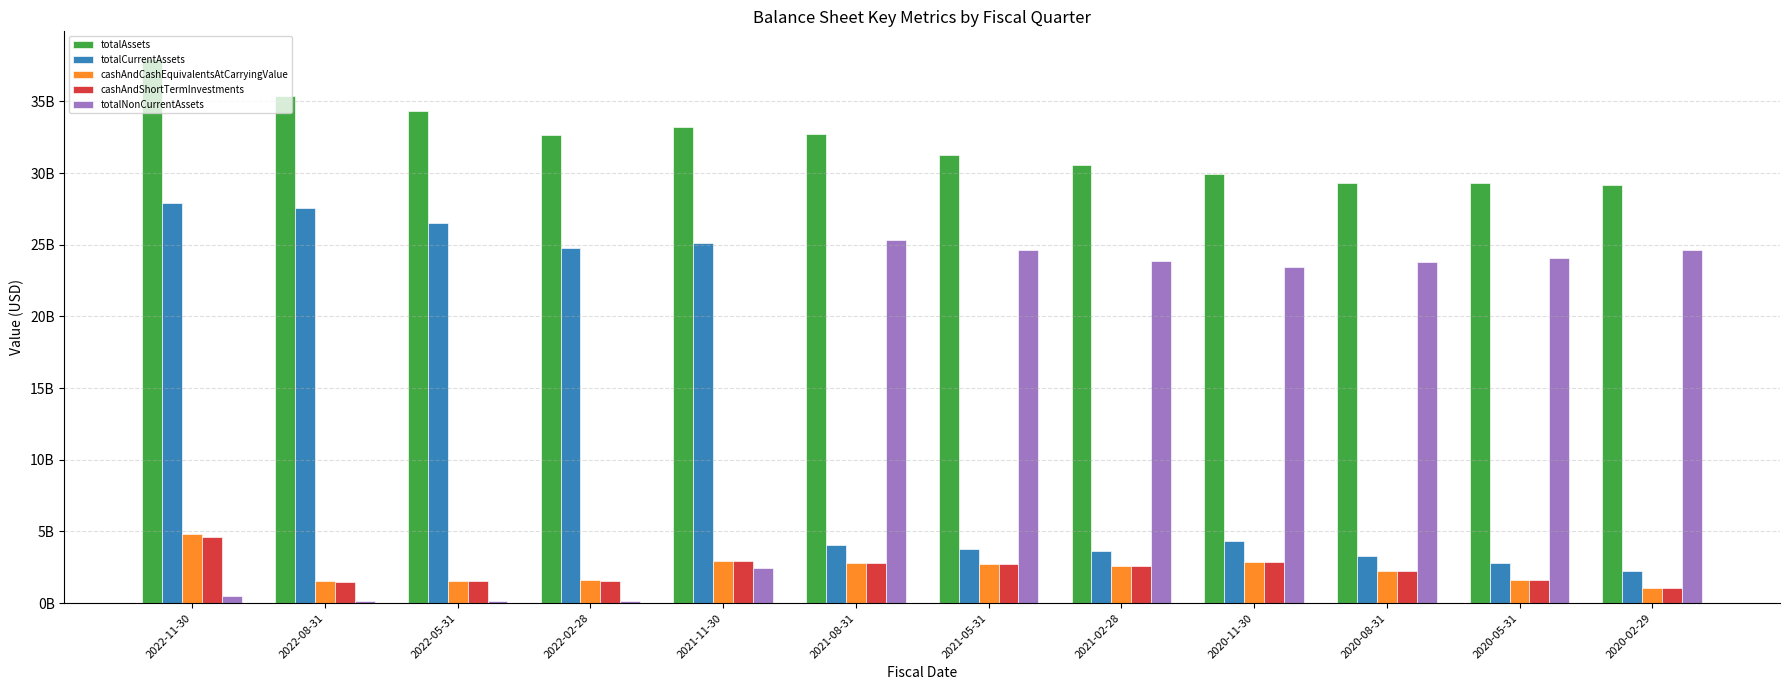

What are all the series names shown in the legend?

totalAssets, totalCurrentAssets, cashAndCashEquivalentsAtCarryingValue, cashAndShortTermInvestments, totalNonCurrentAssets